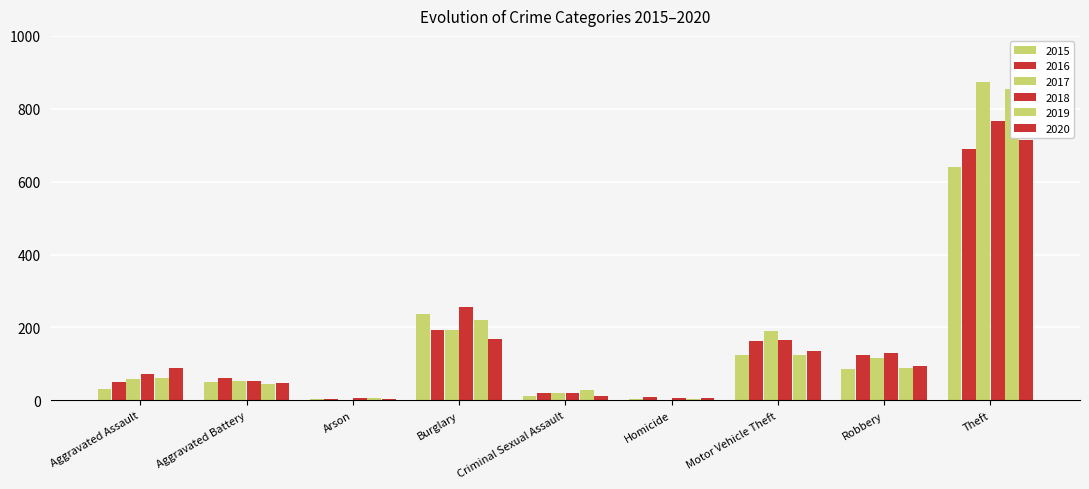

Are the bars grouped side by side (vs. stacked)?

Yes